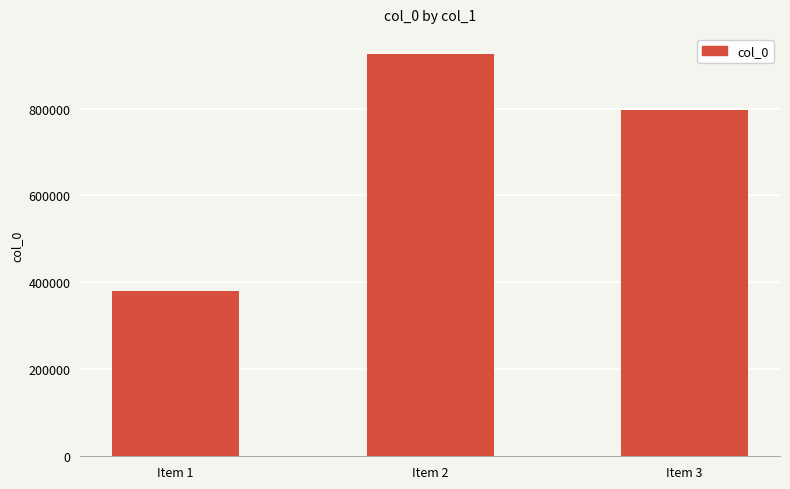

Where does the data first go above 797204?

Item 2